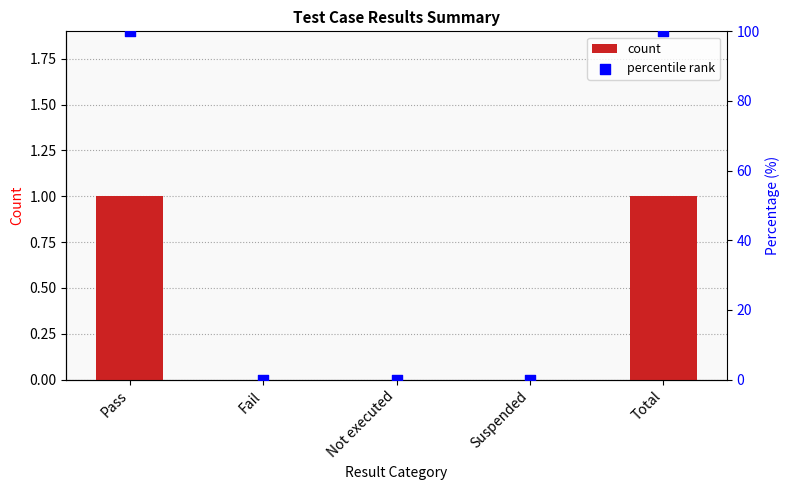

Which series contains the highest Y value?

Percentile